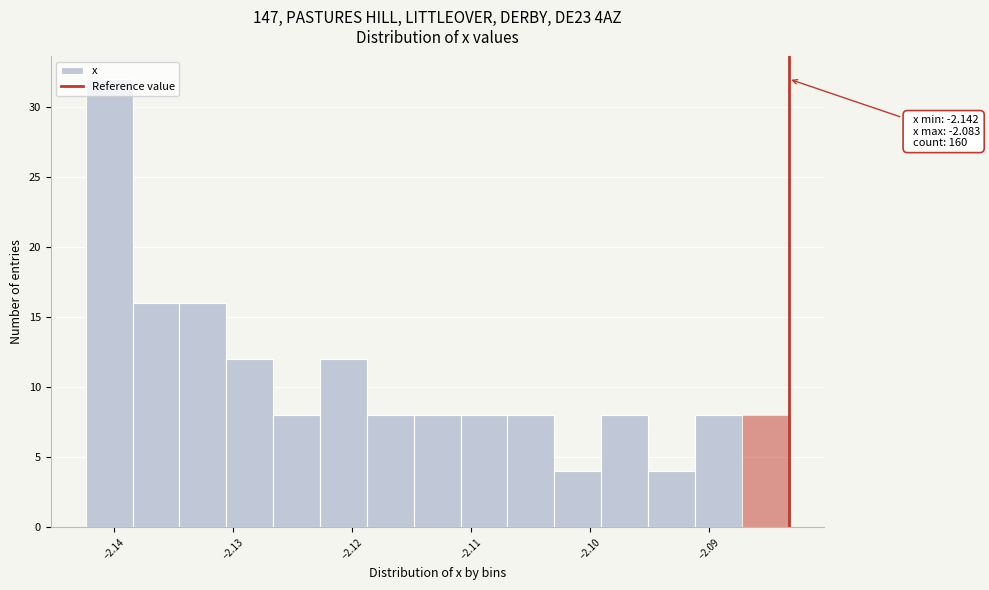

Read against the x-axis, roughly where is the centre of the tallest bar?

-2.140